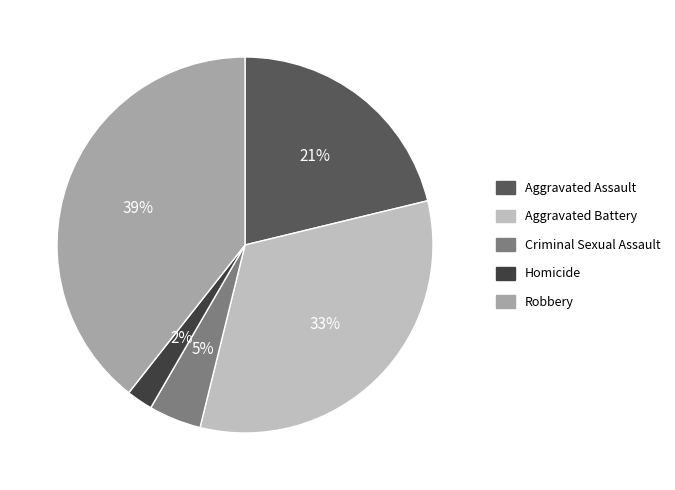

Do Criminal Sexual Assault and Homicide together represent more than half of the pie?

No